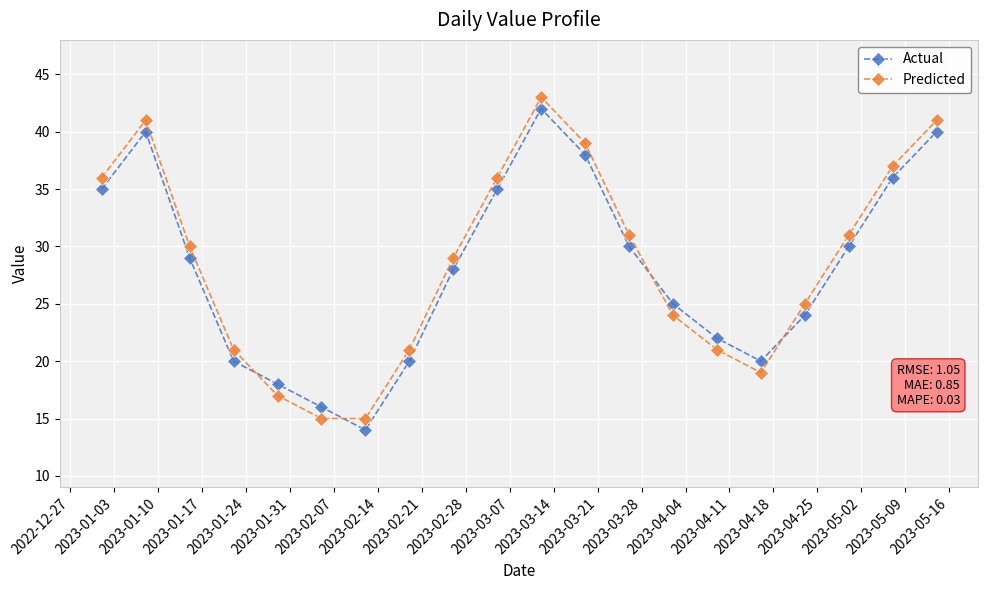

True or false: Predicted has more than 1 interior local peaks.

True